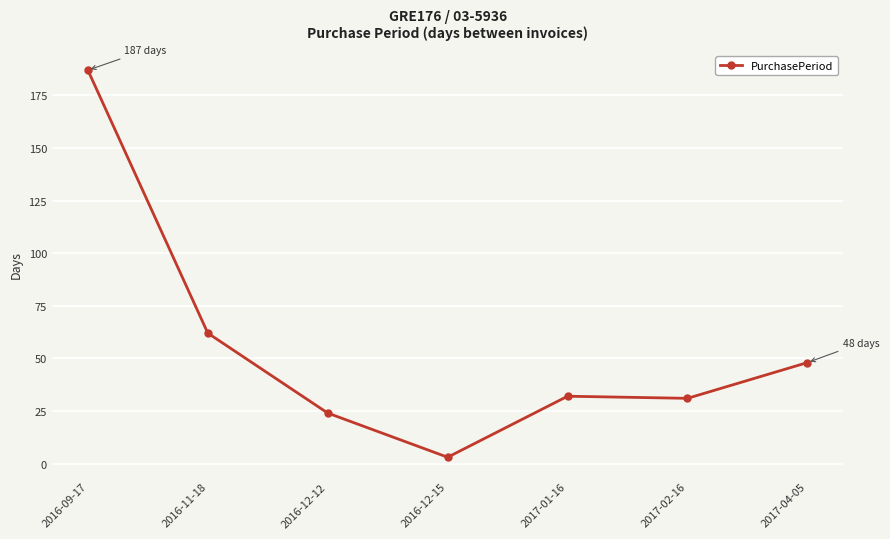

At which category does the data reach its first local valley?

2016-12-15